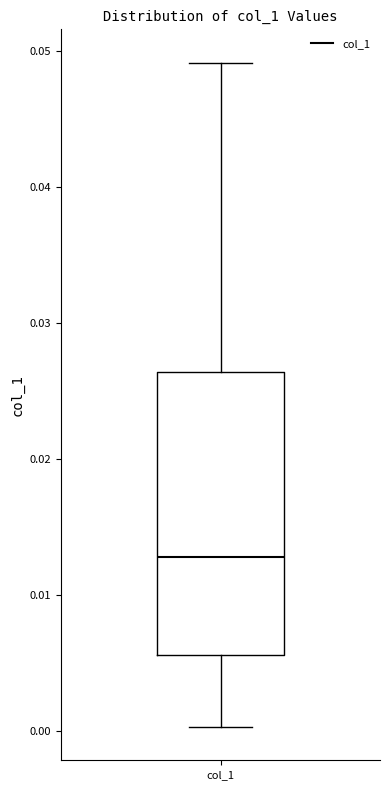

Transcribe this box plot: give where the median line is, the range the box spans, and where the two whiskers end, as read against the y-axis. The values are not printed on the chart, so give them approximately, as read against the axis.

median 0.013, box 0.006 to 0.026, whiskers 0.000 to 0.049